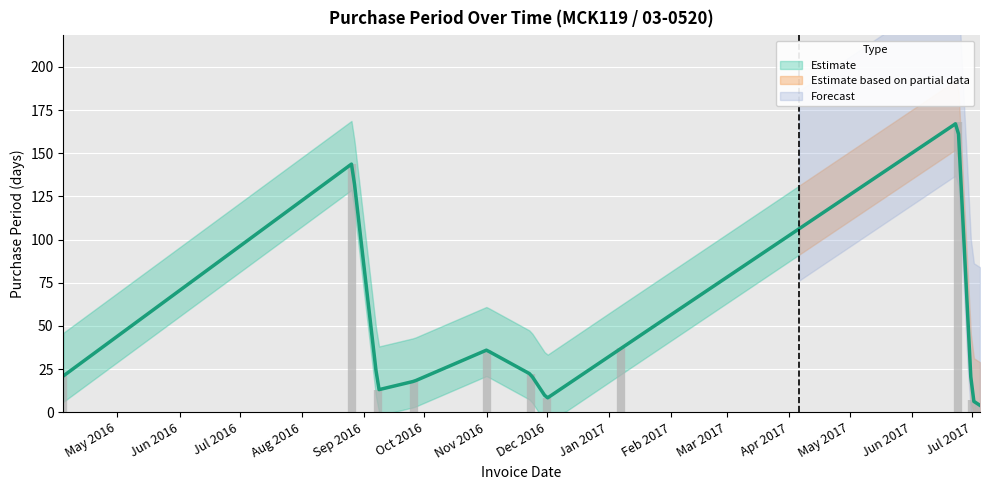

Rank the categories by value from highest to lowest.

2017-06-24, 2016-08-26, 2017-01-07, 2016-11-01, 2016-11-23, 2016-04-04, 2016-09-26, 2016-09-08, 2016-12-01, 2017-07-01, 2017-07-05